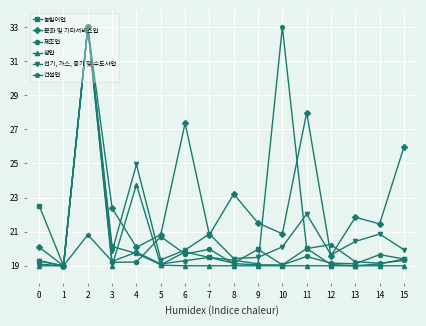

Is it true that 건설업 equals 20.0 at 11?

True